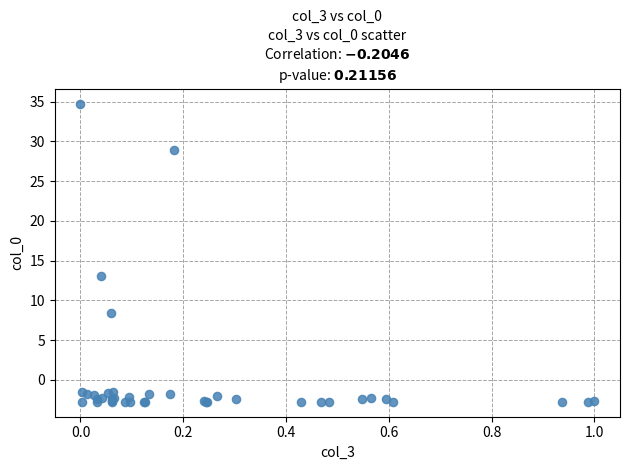

What Y value in the scatter plot is closest to 15?

13.0